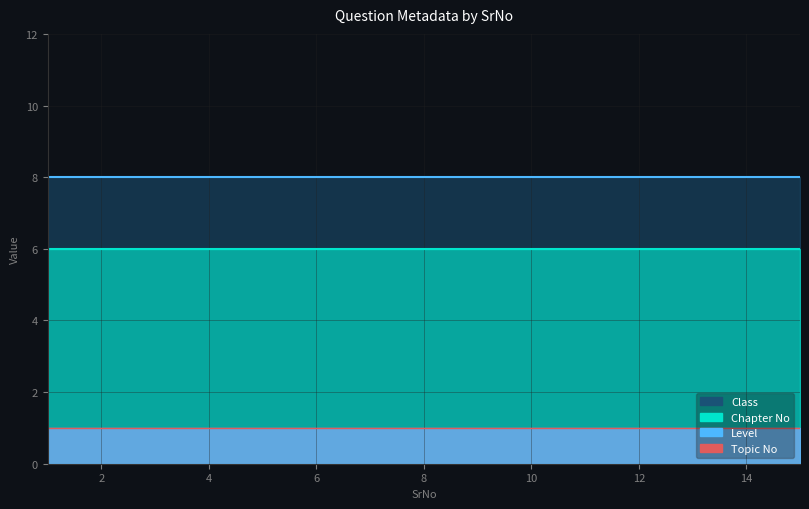

List the labels in order of Chapter No value, largest first.

1, 2, 3, 4, 5, 6, 7, 8, 9, 10, 11, 12, 13, 14, 15